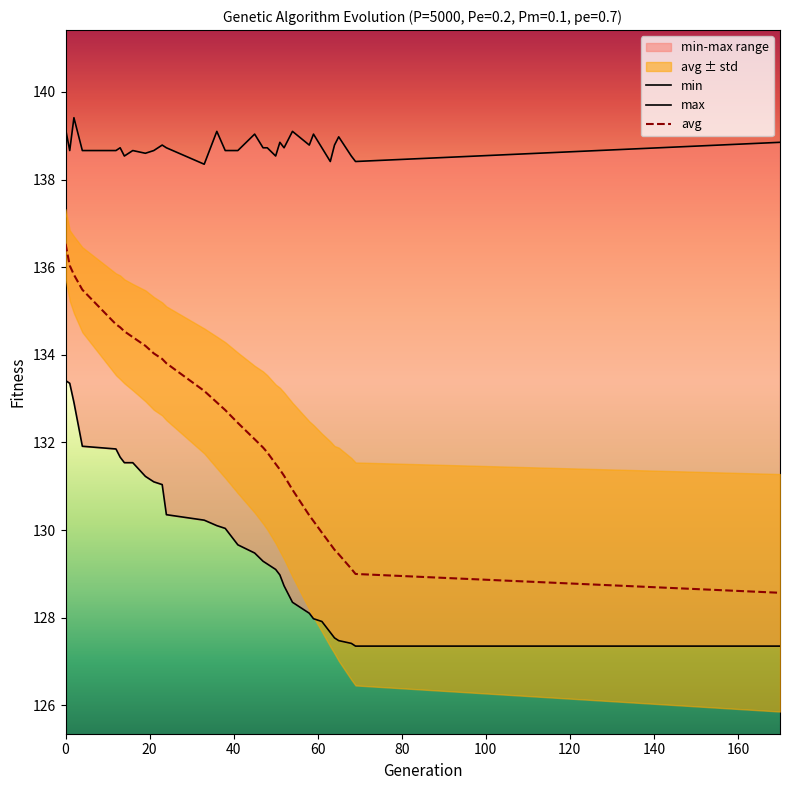

What is the sum of the max values at 45 and 0?

278.2